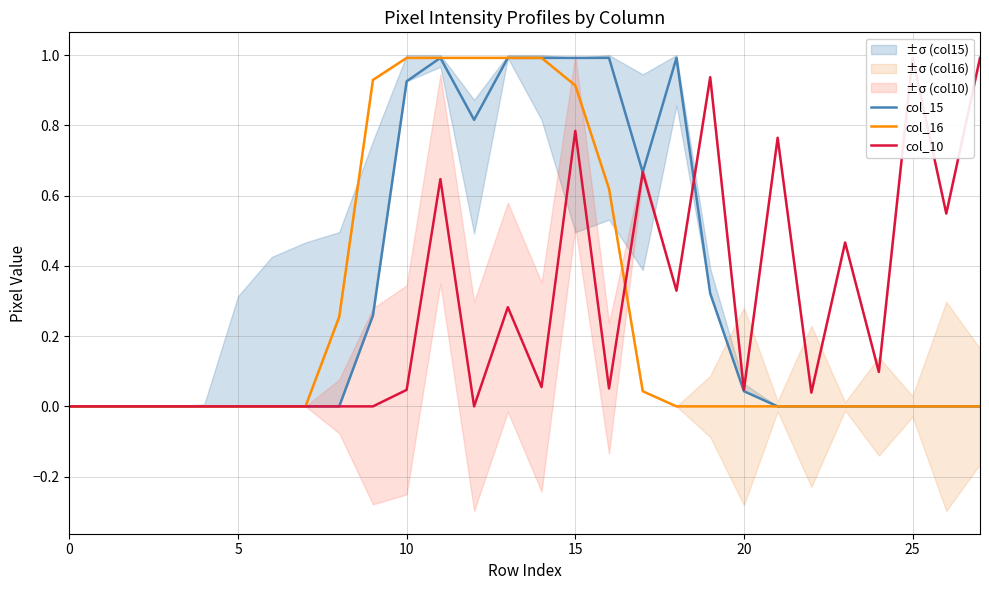

True or false: col_15 and col_16 cross at least once.

False